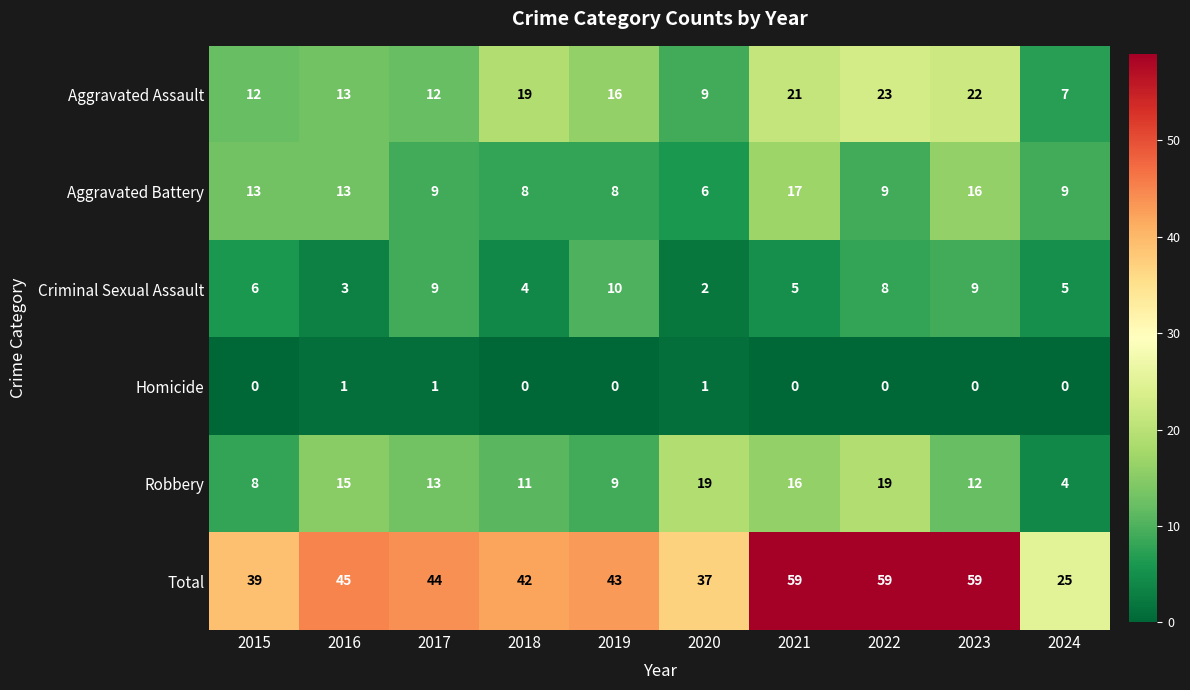

What is the sum of the Aggravated Assault values at 2015 and 2020?

21